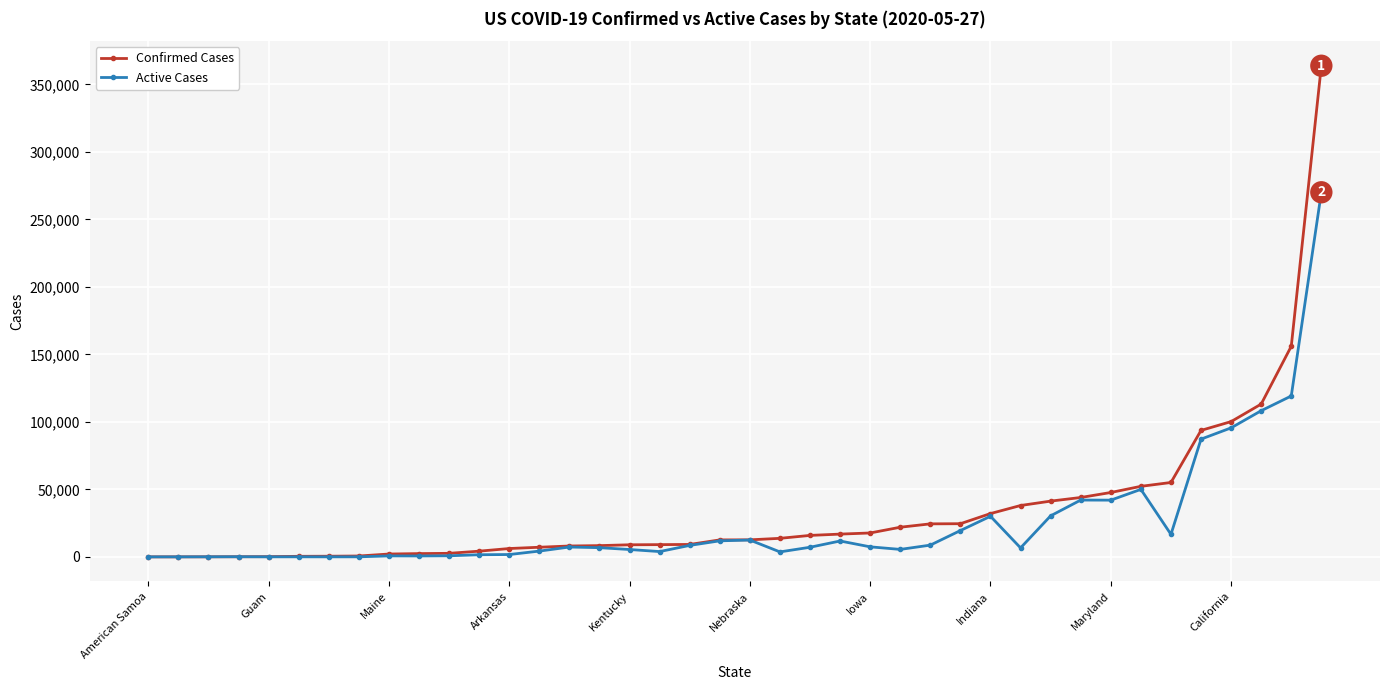

List the series in order of their peak value, highest first.

Confirmed Cases, Active Cases